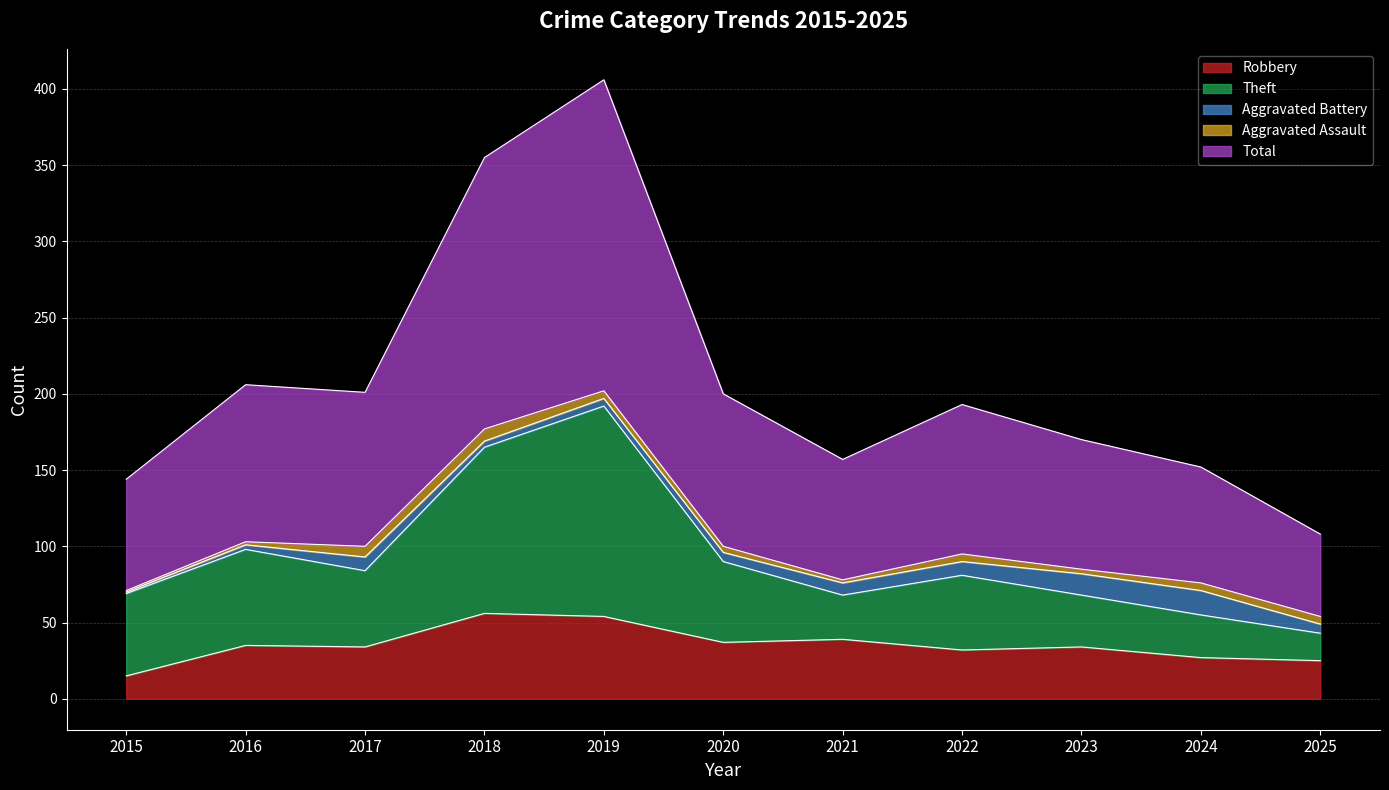

What is the smallest value displayed?

15